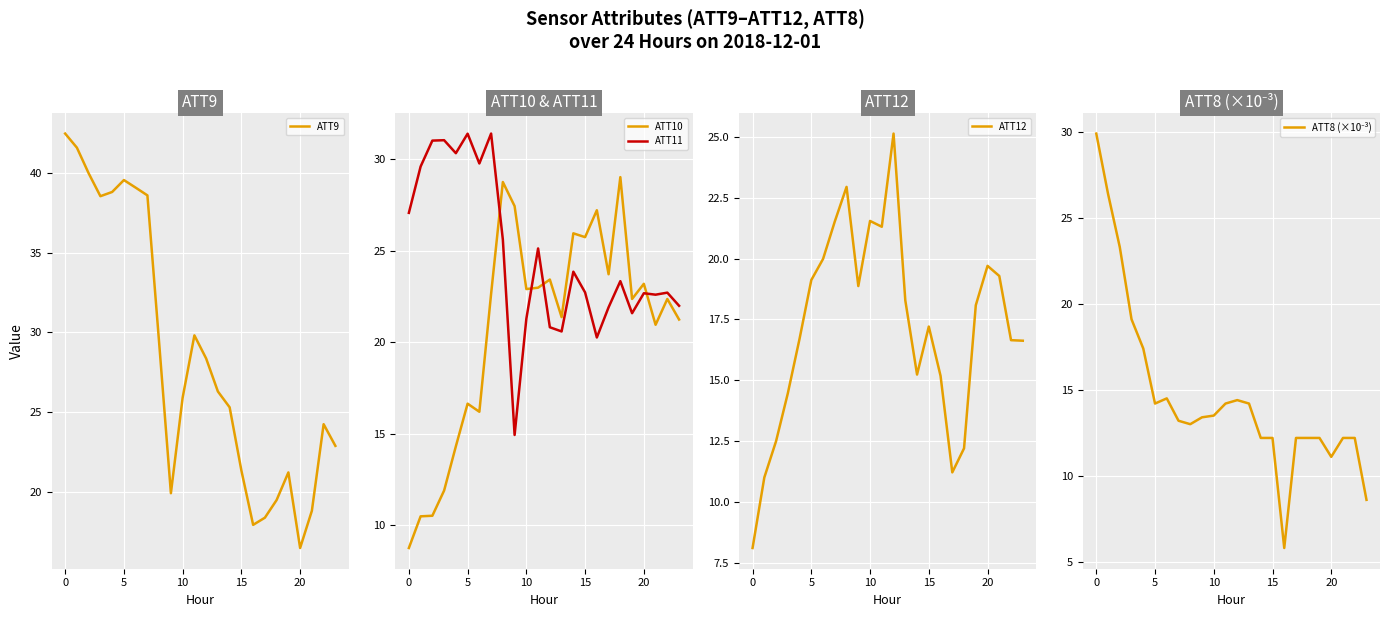

What is the minimum value for ATT11?

14.9